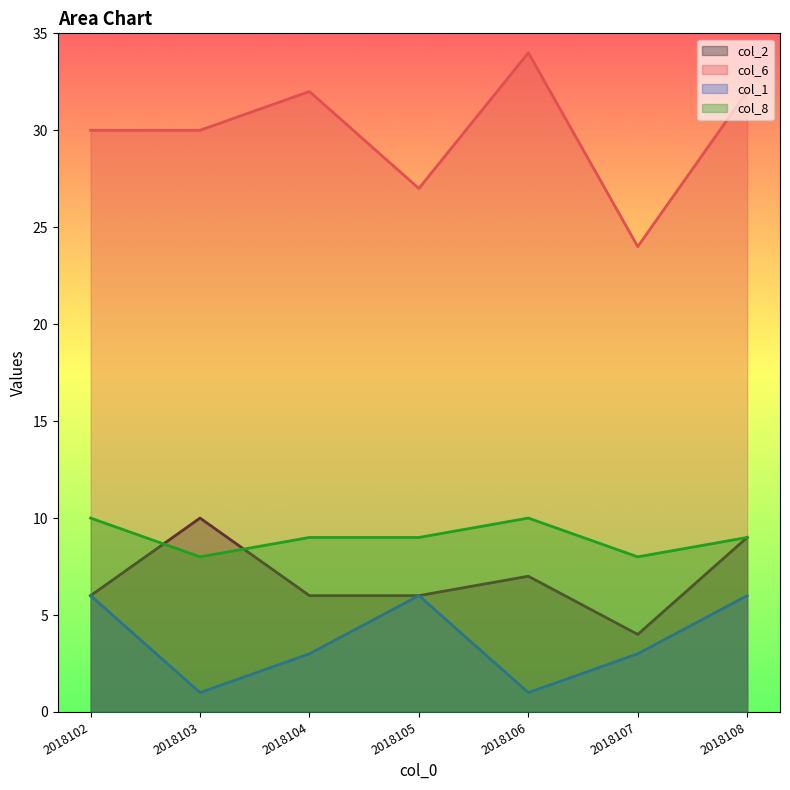

True or false: col_1 and col_2 intersect in this chart.

False